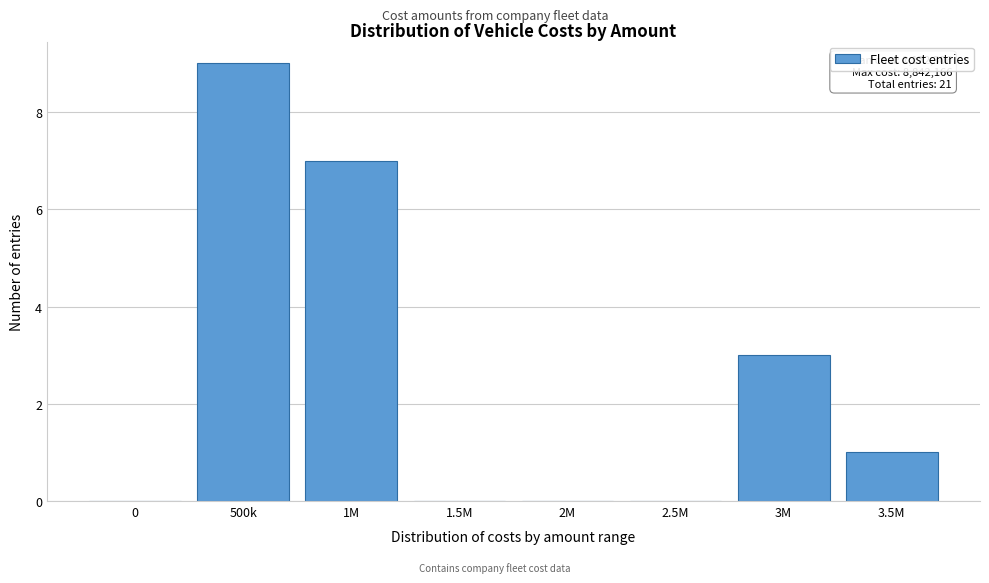

Reading right to left, transcribe all the data shown in this chart.

3.5M=1	3M=3	2.5M=0	2M=0	1.5M=0	1M=7	500k=9	0=0